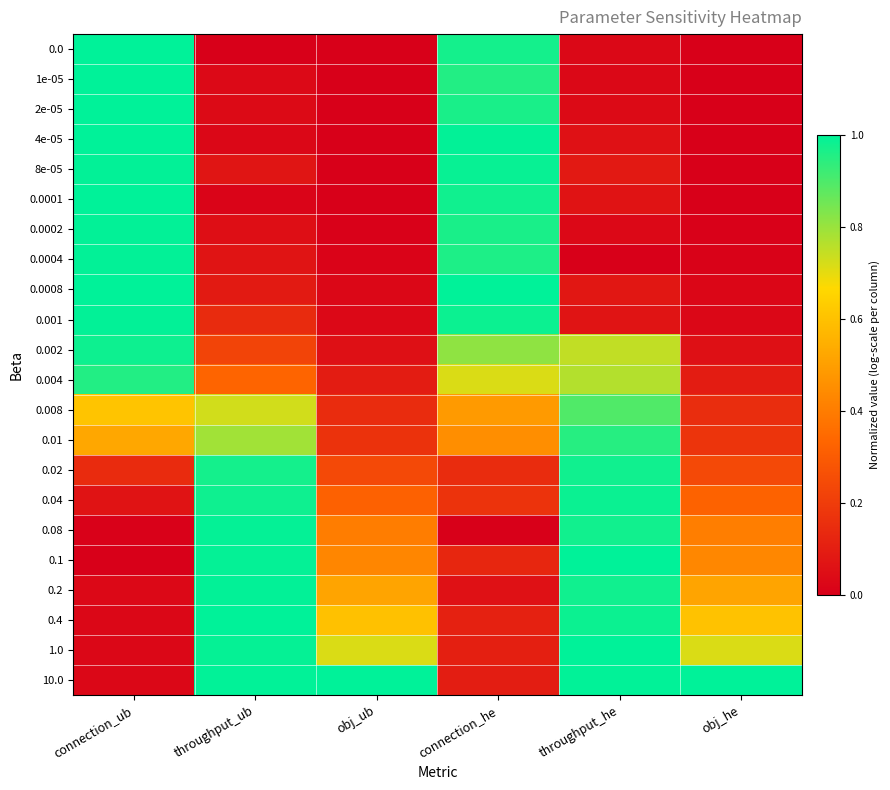

Which label corresponds to the largest value in the chart?

connection_ub